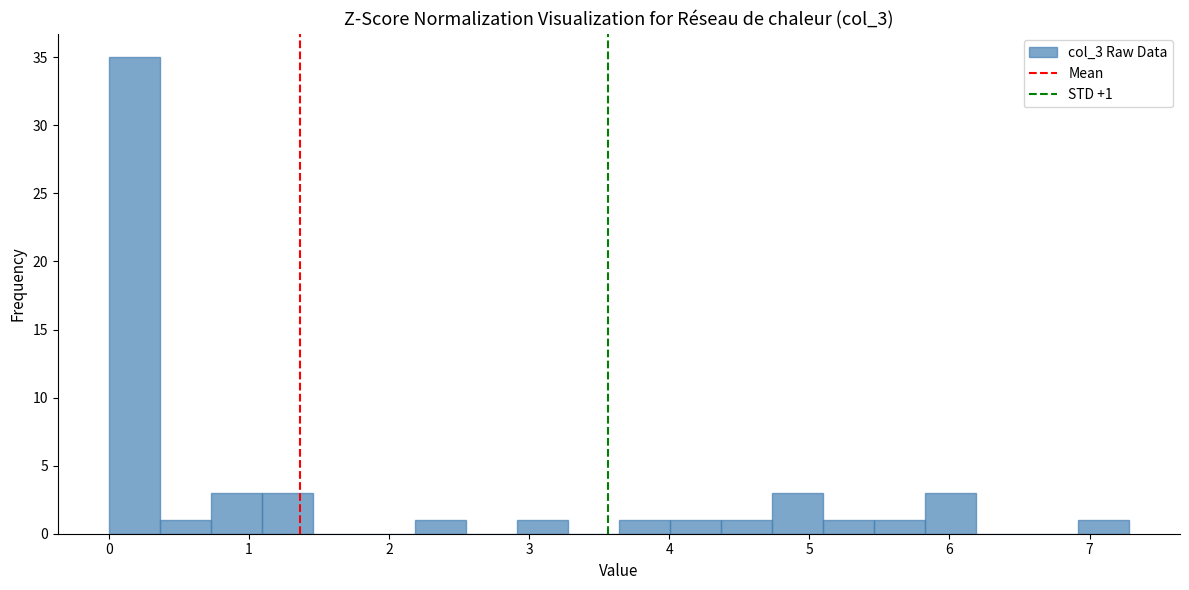

Read against the x-axis, roughly where is the centre of the tallest bar?

0.2